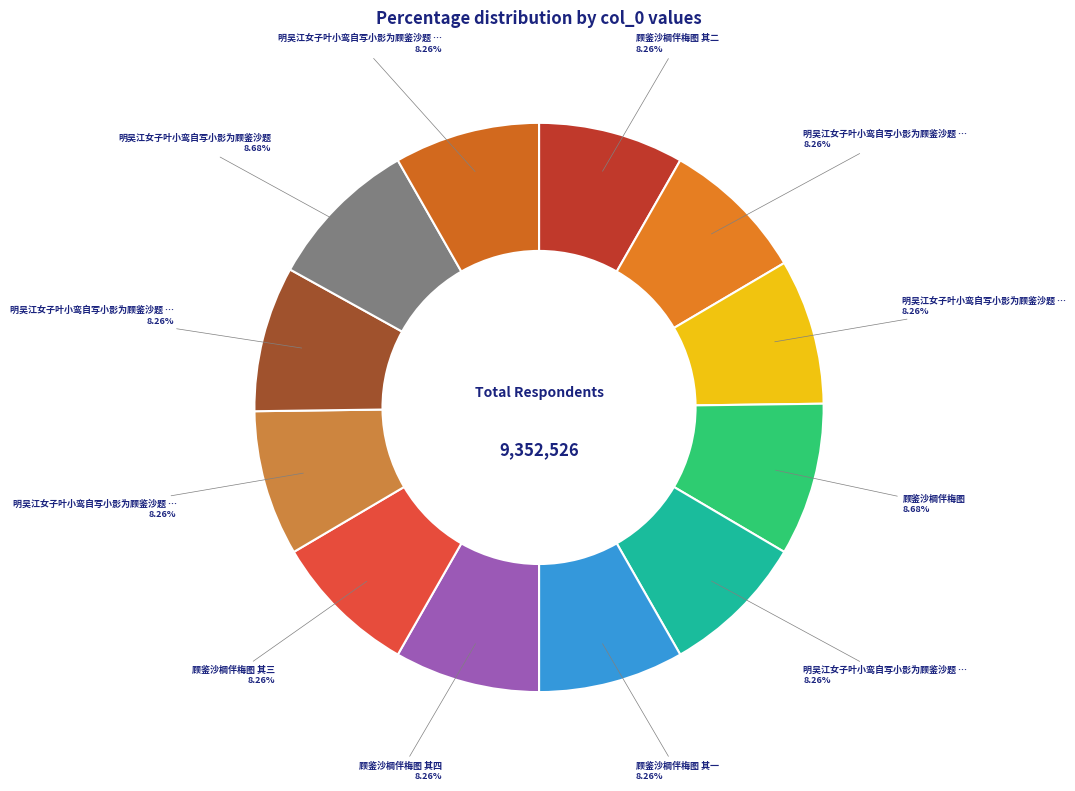

Rank the categories by value from lowest to highest.

顾鉴沙棡伴梅图 其一, 顾鉴沙棡伴梅图 其二, 顾鉴沙棡伴梅图 其三, 顾鉴沙棡伴梅图 其四, 明吴江女子叶小鸾自写小影为顾鉴沙题 其一, 明吴江女子叶小鸾自写小影为顾鉴沙题 其二, 明吴江女子叶小鸾自写小影为顾鉴沙题 其三, 明吴江女子叶小鸾自写小影为顾鉴沙题 其四, 明吴江女子叶小鸾自写小影为顾鉴沙题 其五, 明吴江女子叶小鸾自写小影为顾鉴沙题 其六, 顾鉴沙棡伴梅图, 明吴江女子叶小鸾自写小影为顾鉴沙题